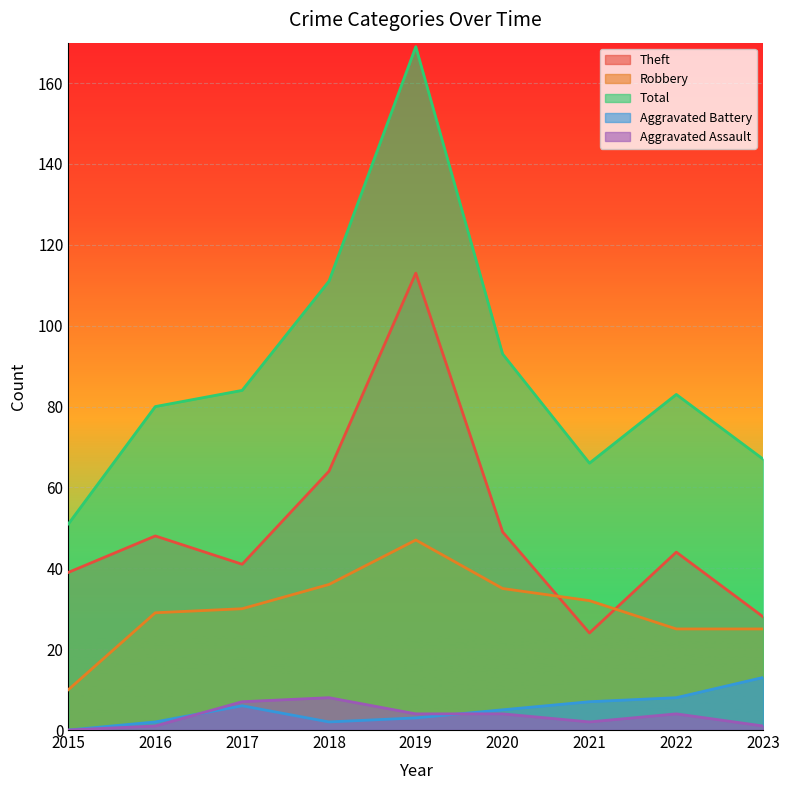

Between 2015 and 2020, which is larger?

2020